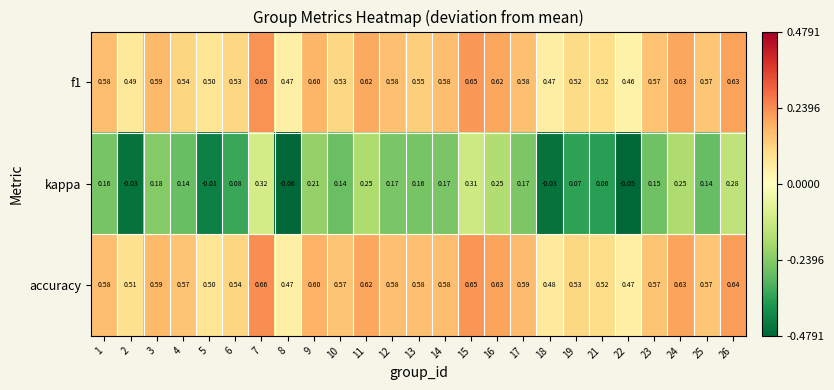

Which series has the largest total across all categories?

accuracy